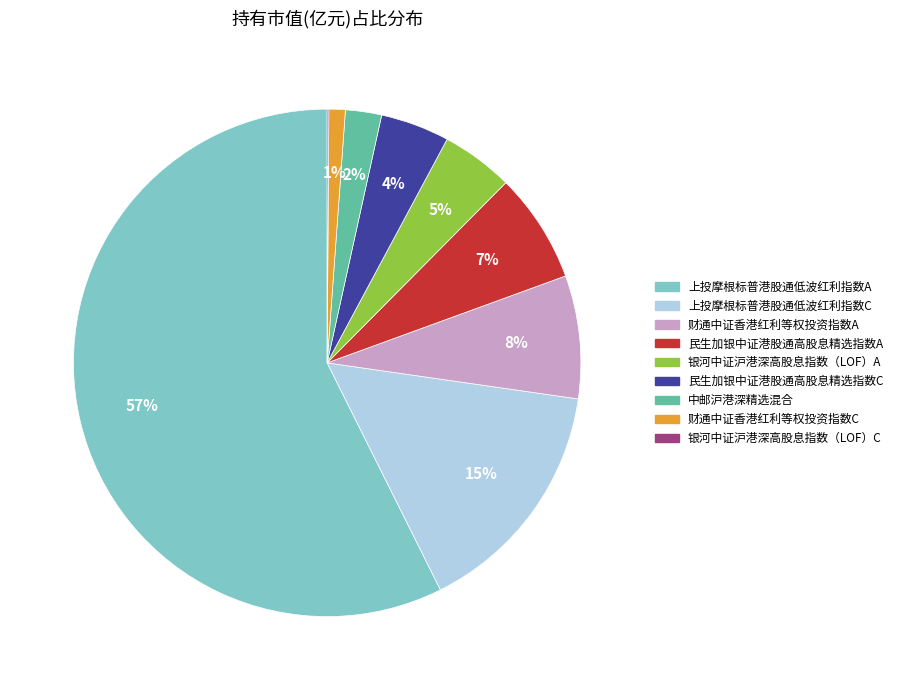

Is it true that 中邮沪港深精选混合 is 2% of the pie?

True